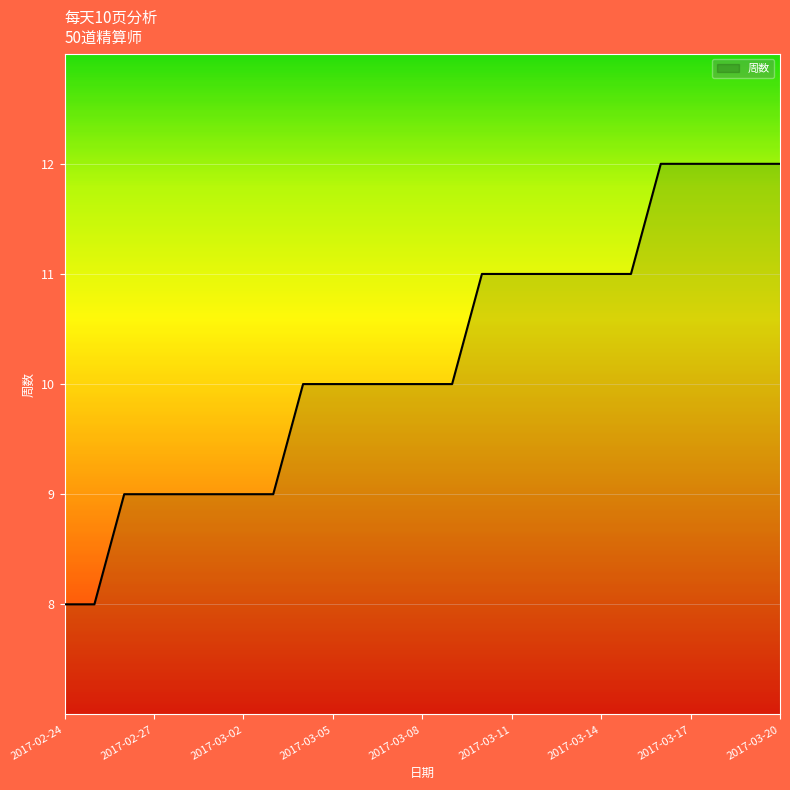

What is the difference between the maximum and minimum values?

4